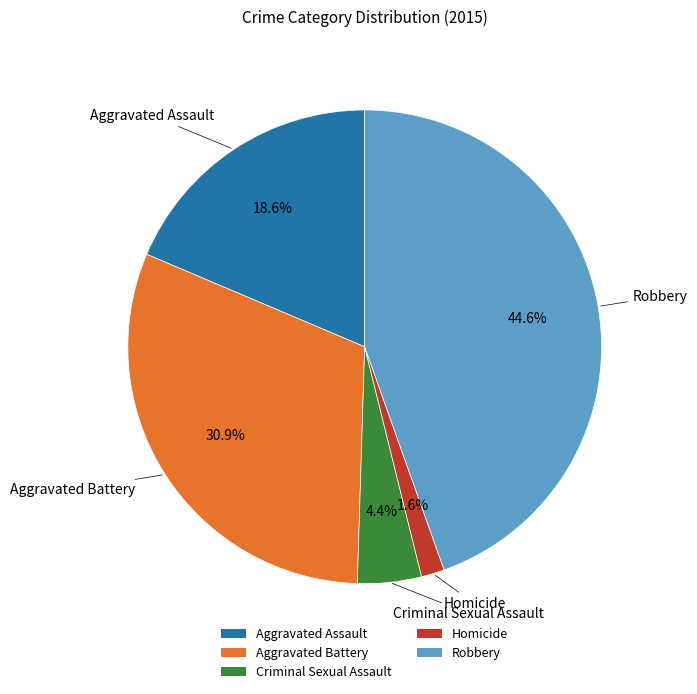

To the nearest percent, what is the combined percentage of Criminal Sexual Assault and Aggravated Assault?

23%